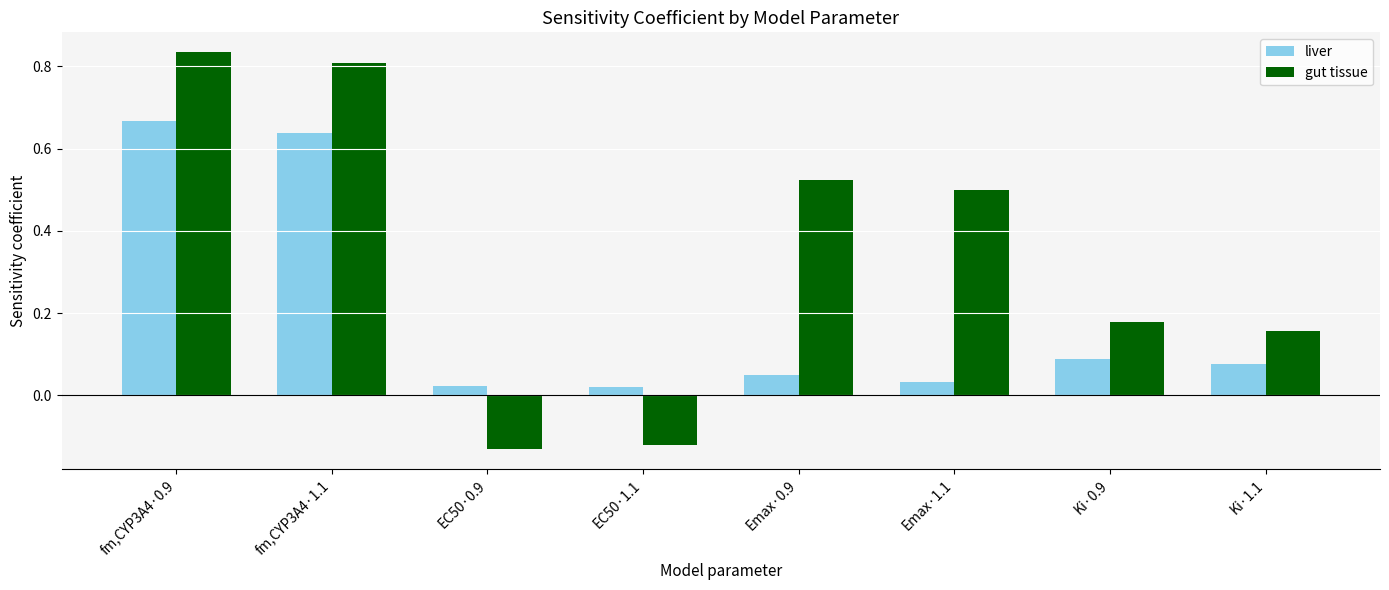

How many gut tissue values are between 0 and 1?

6